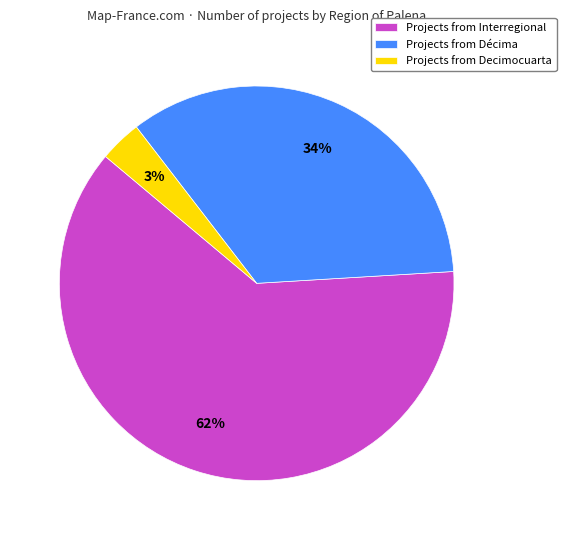

To the nearest percent, what is the average slice percentage?

33%